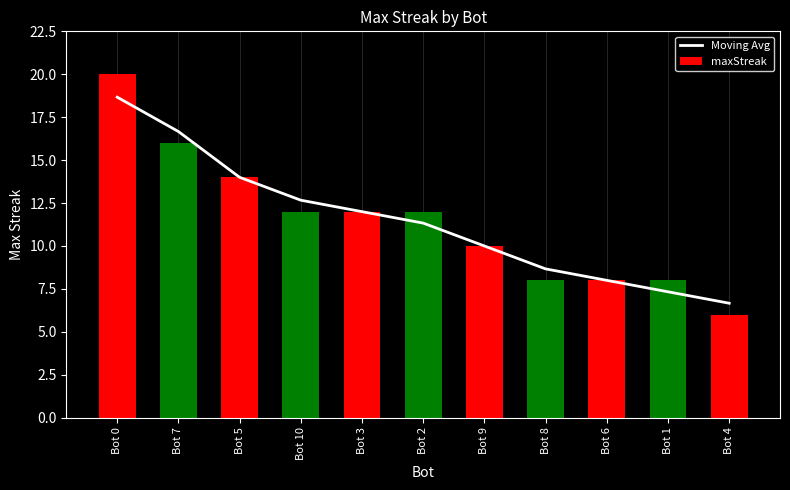

List the series in order of their peak value, highest first.

maxStreak, Moving Avg